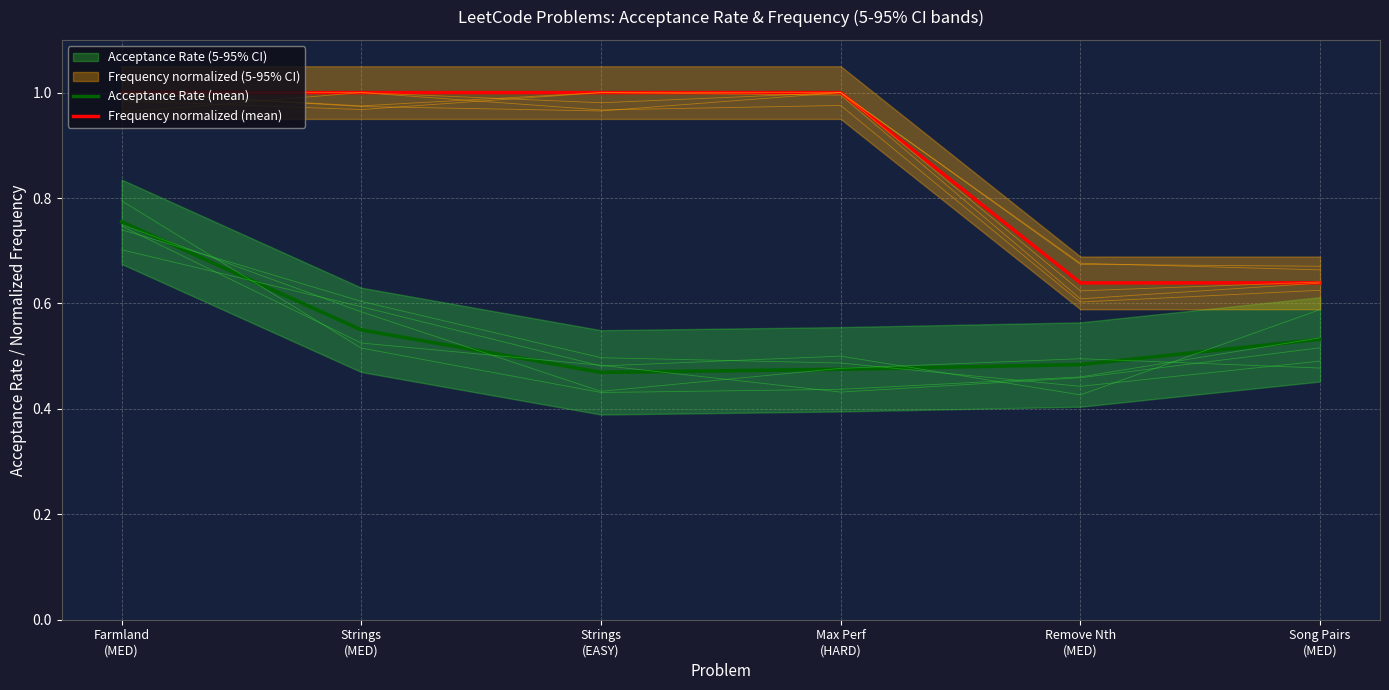

Is it true that Frequency normalized (mean) equals 0.6 at Song Pairs
(MED)?

True